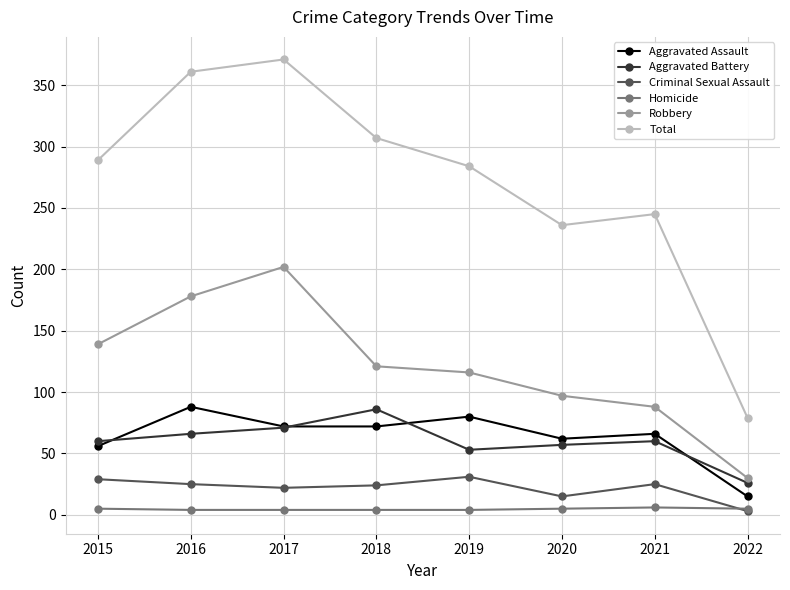

Which series has the widest spread of values?

Total